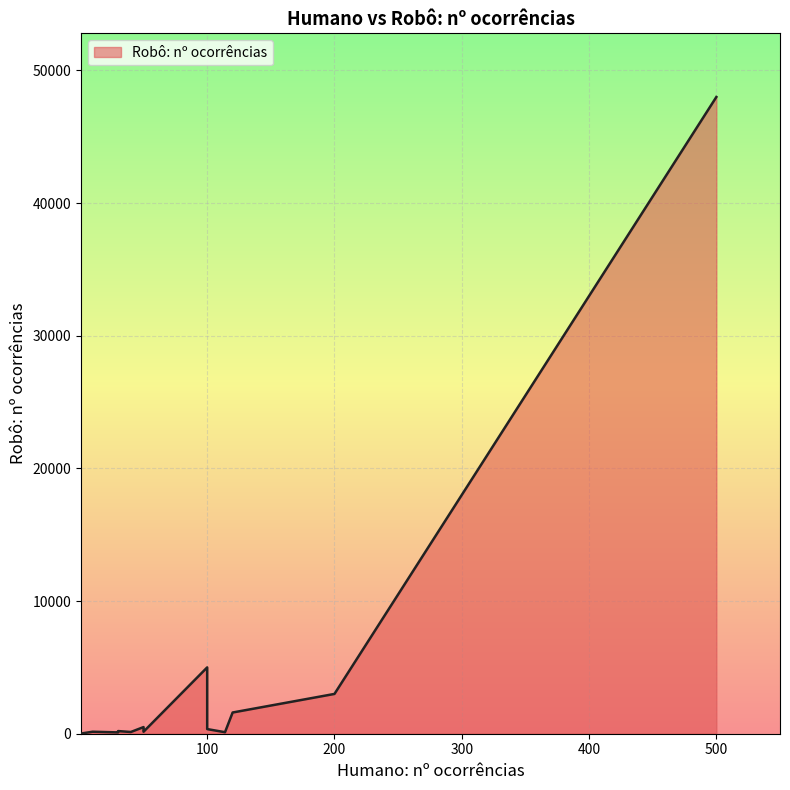

What is the greatest value displayed?

48000